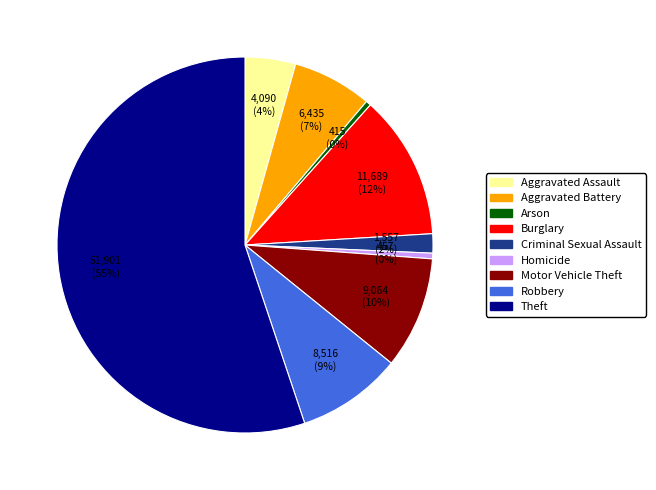

Approximately how many times larger is the value at Criminal Sexual Assault compared to Arson?

3.8